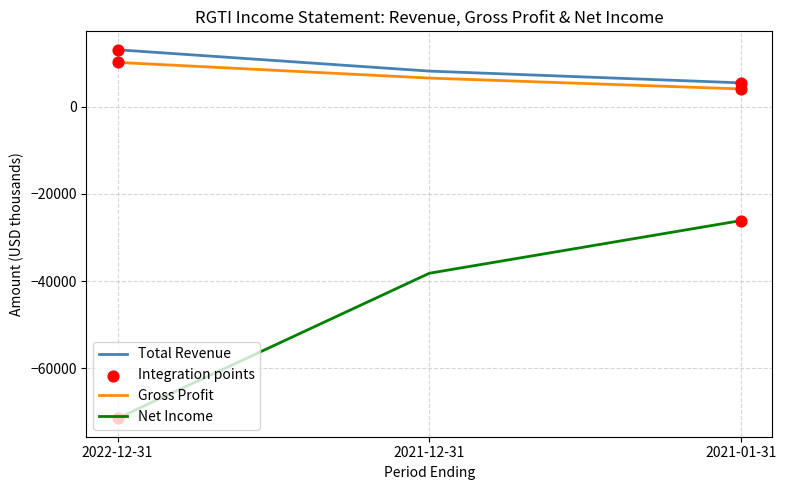

What is the spread (max minus min) of values at 2021-12-31?

46400